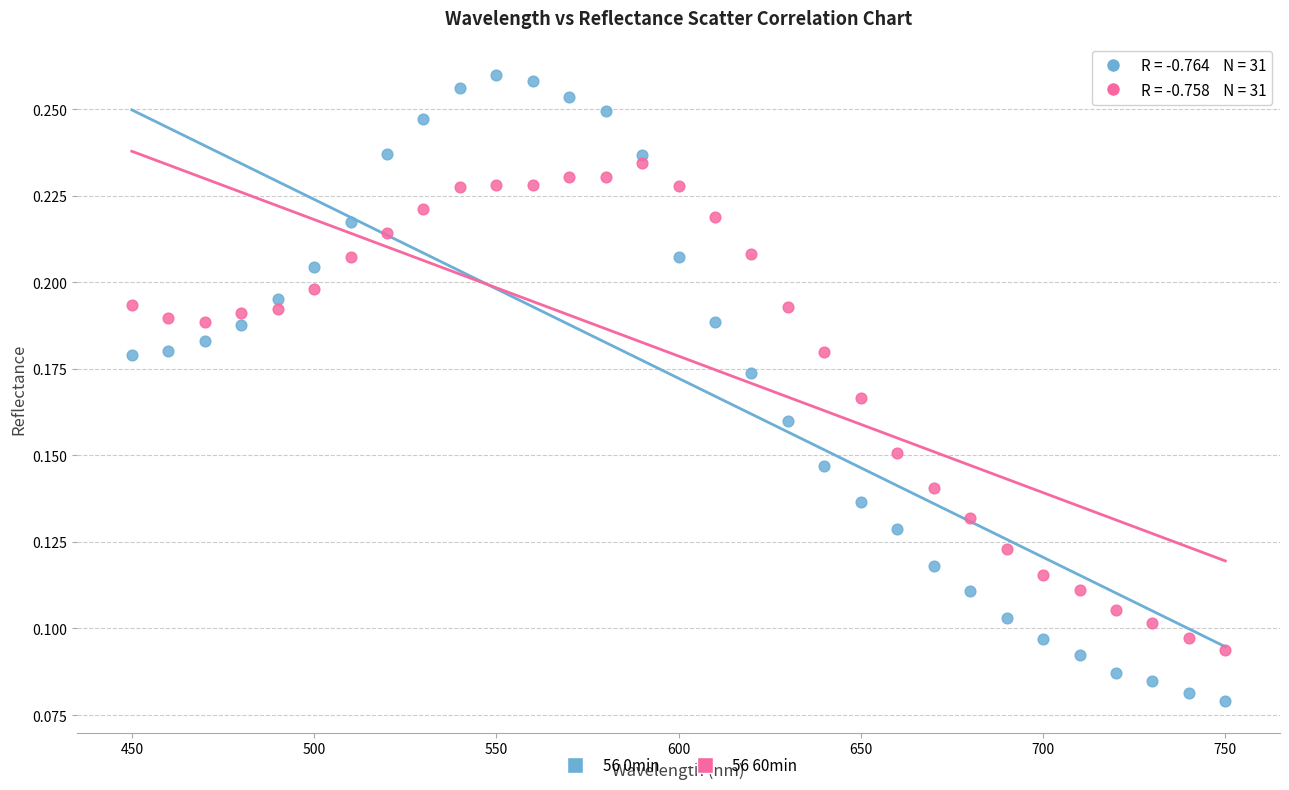

Across all data points, what is the range of X values (max minus min)?

300.0